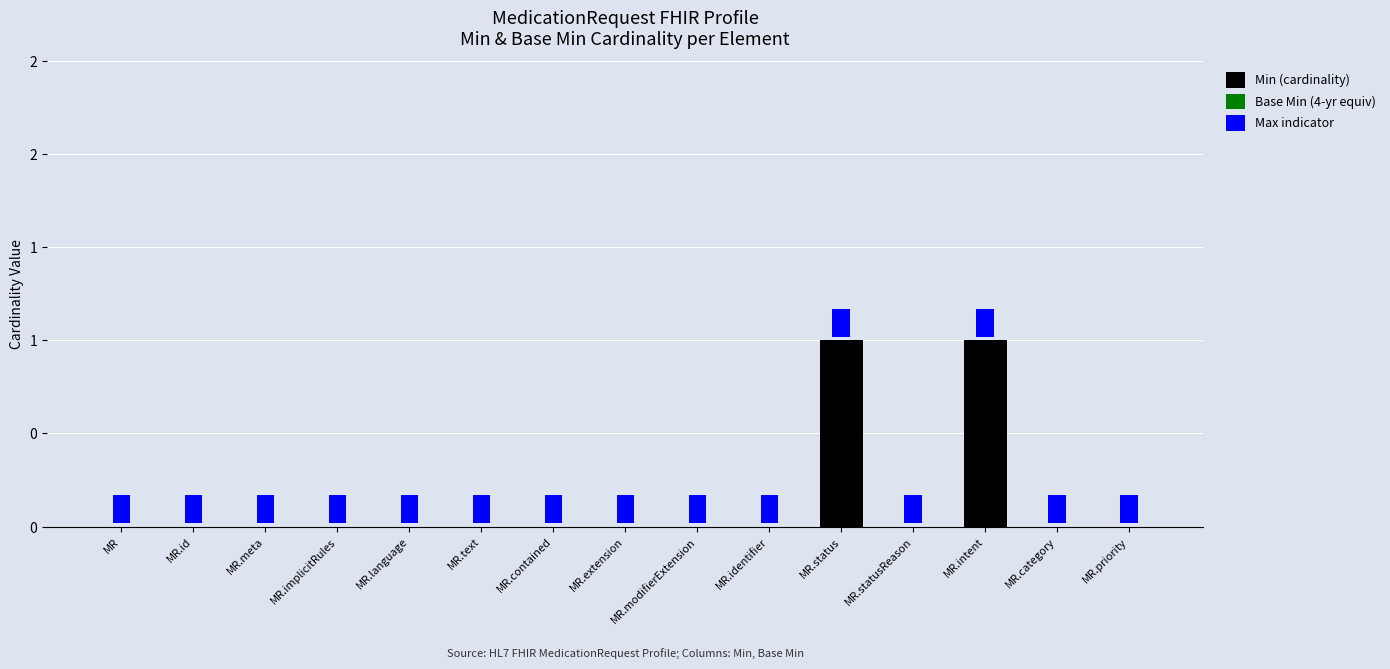

At which category is the sum across all series the highest?

MR.status